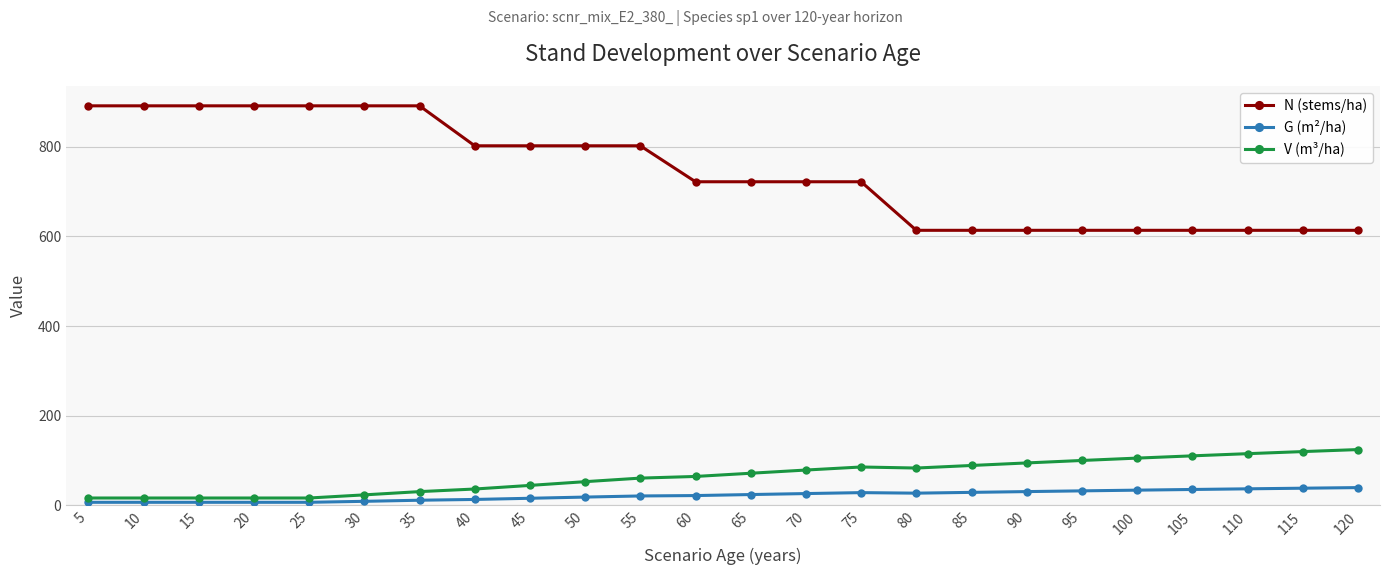

What is the difference between the second highest and second lowest values in the G (m²/ha) series?

31.4